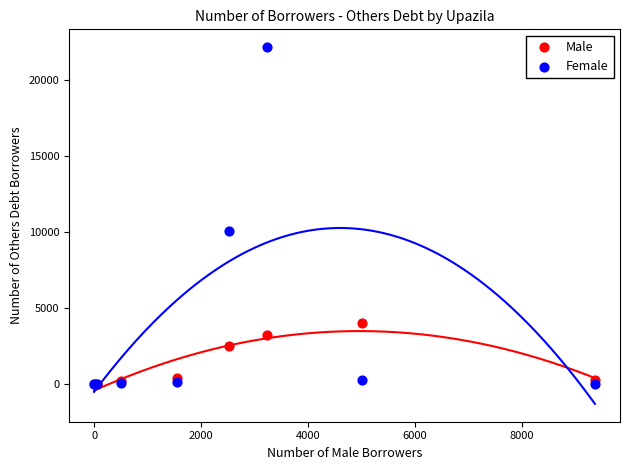

In the Male series, what Y value is closest to 2023?

2523